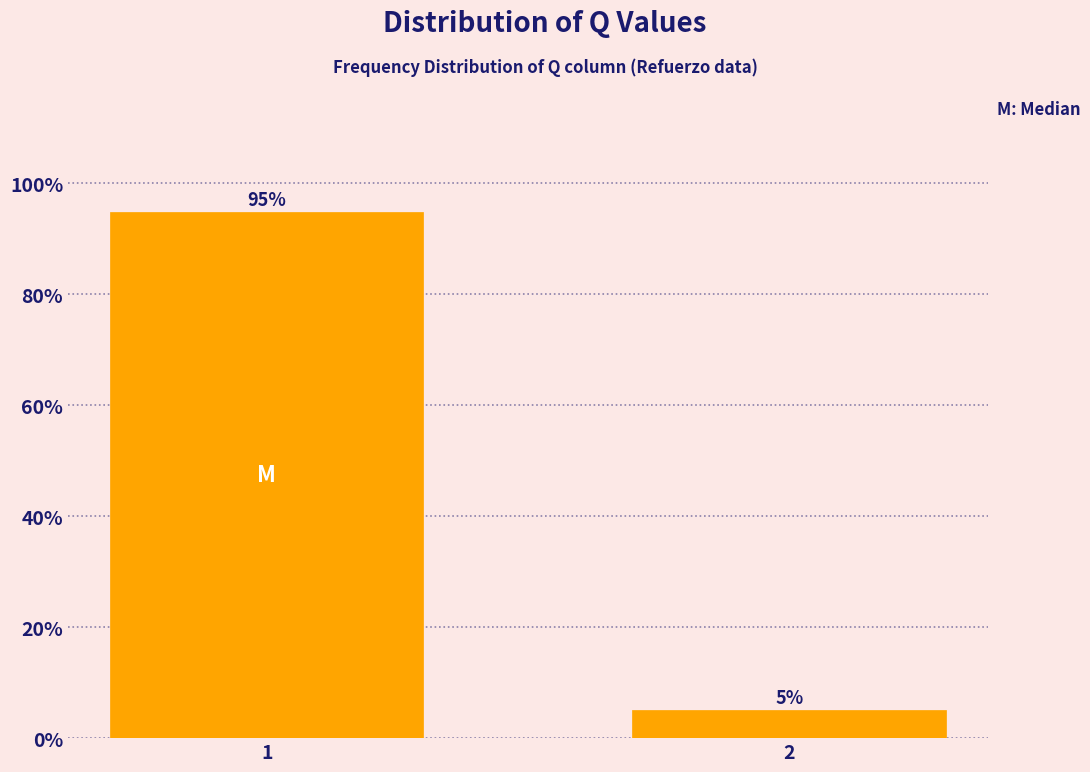

What value does the data have at 1?

94.9